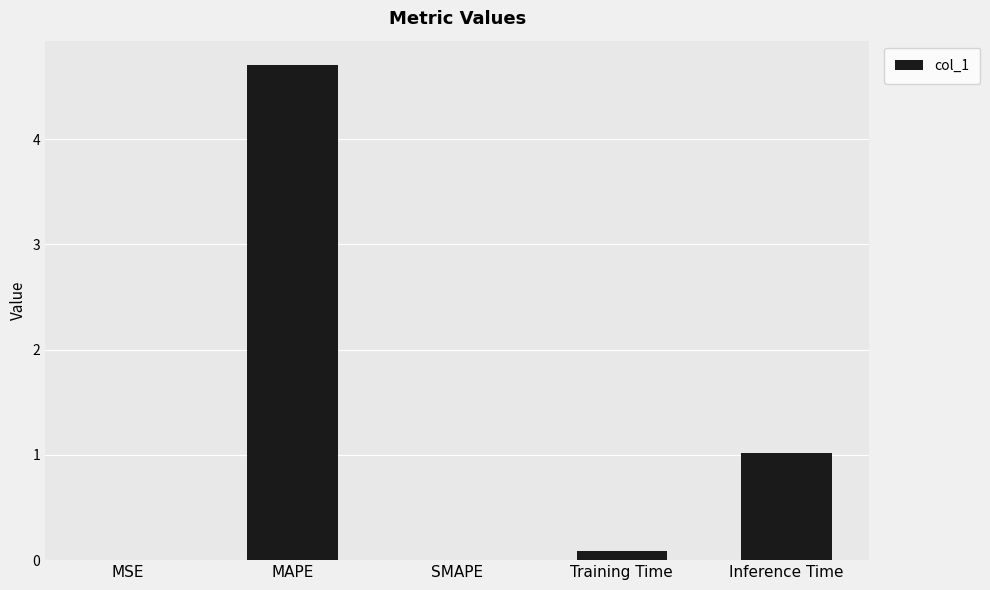

Which category has the highest value across all series?

MAPE